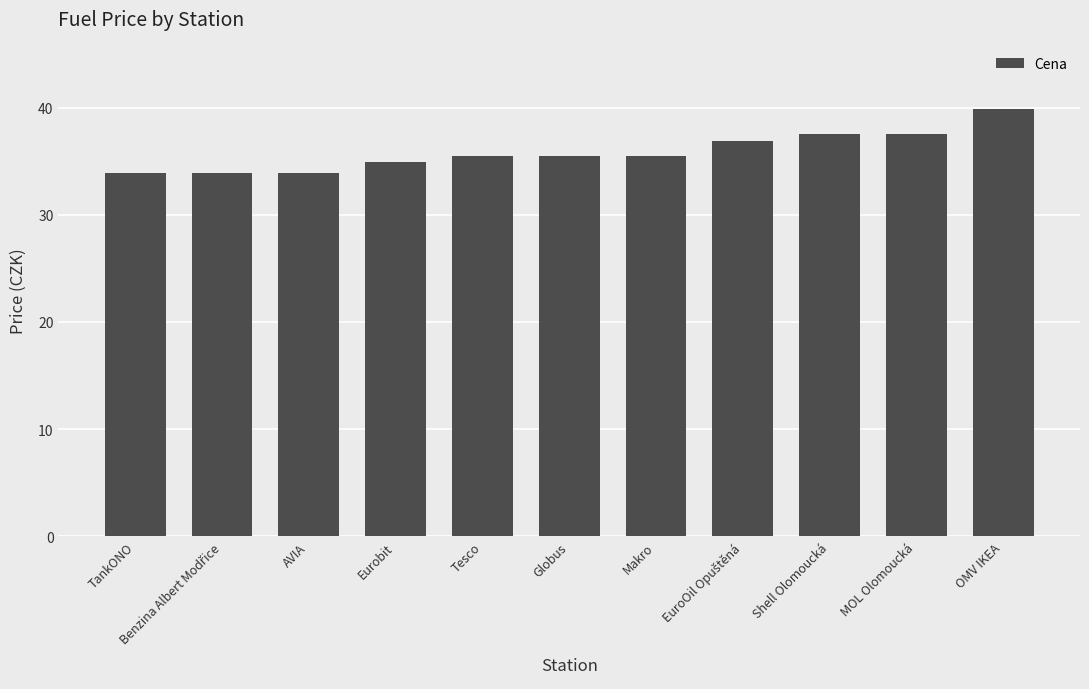

What is the sum of all values?

394.9